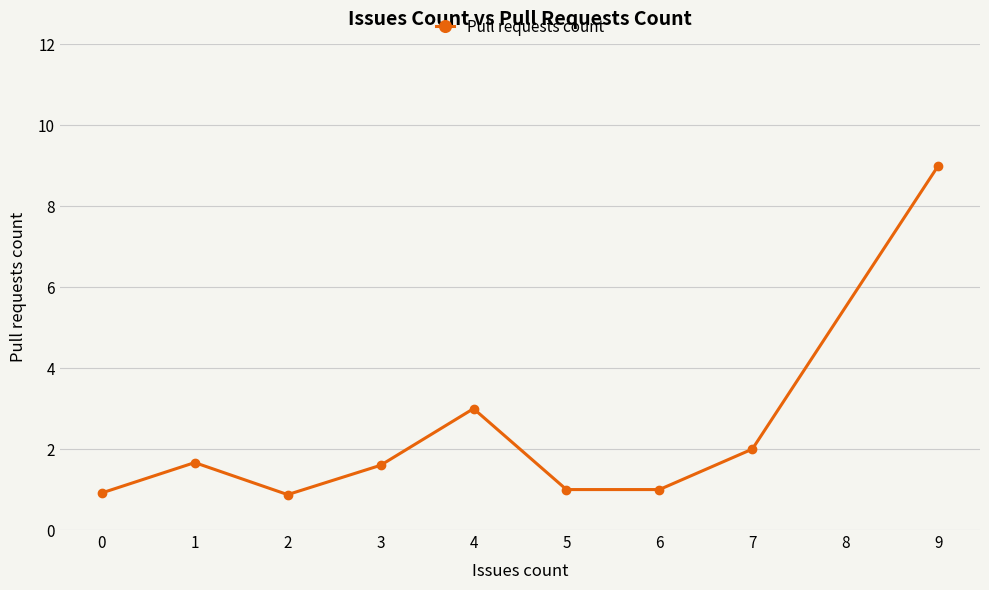

How many categories are shown in the chart?

9